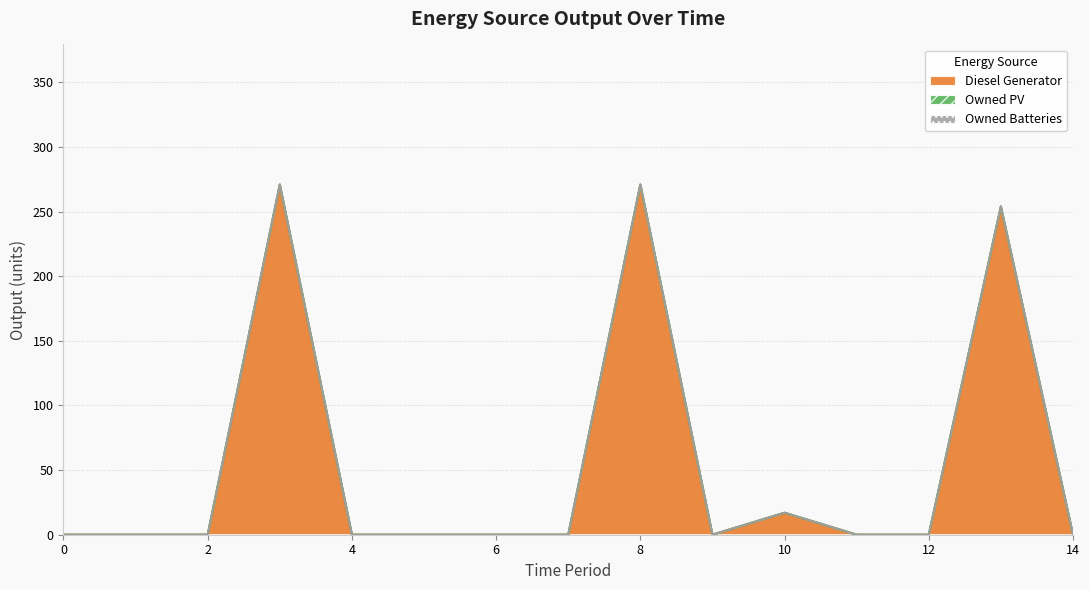

Does the chart have visible grid lines?

Yes